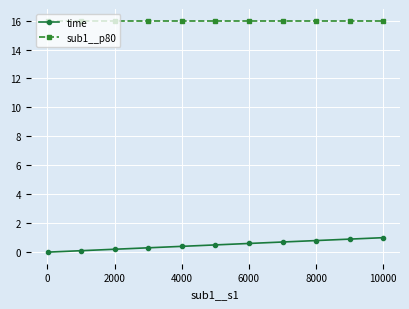

Reading right to left, transcribe all the data shown in this chart.

time: 1.0	0.9	0.8	0.7	0.6	0.5	0.4	0.3	0.2	0.1	0.0
sub1__p80: 16.0	16.0	16.0	16.0	16.0	16.0	16.0	16.0	16.0	16.0	16.0